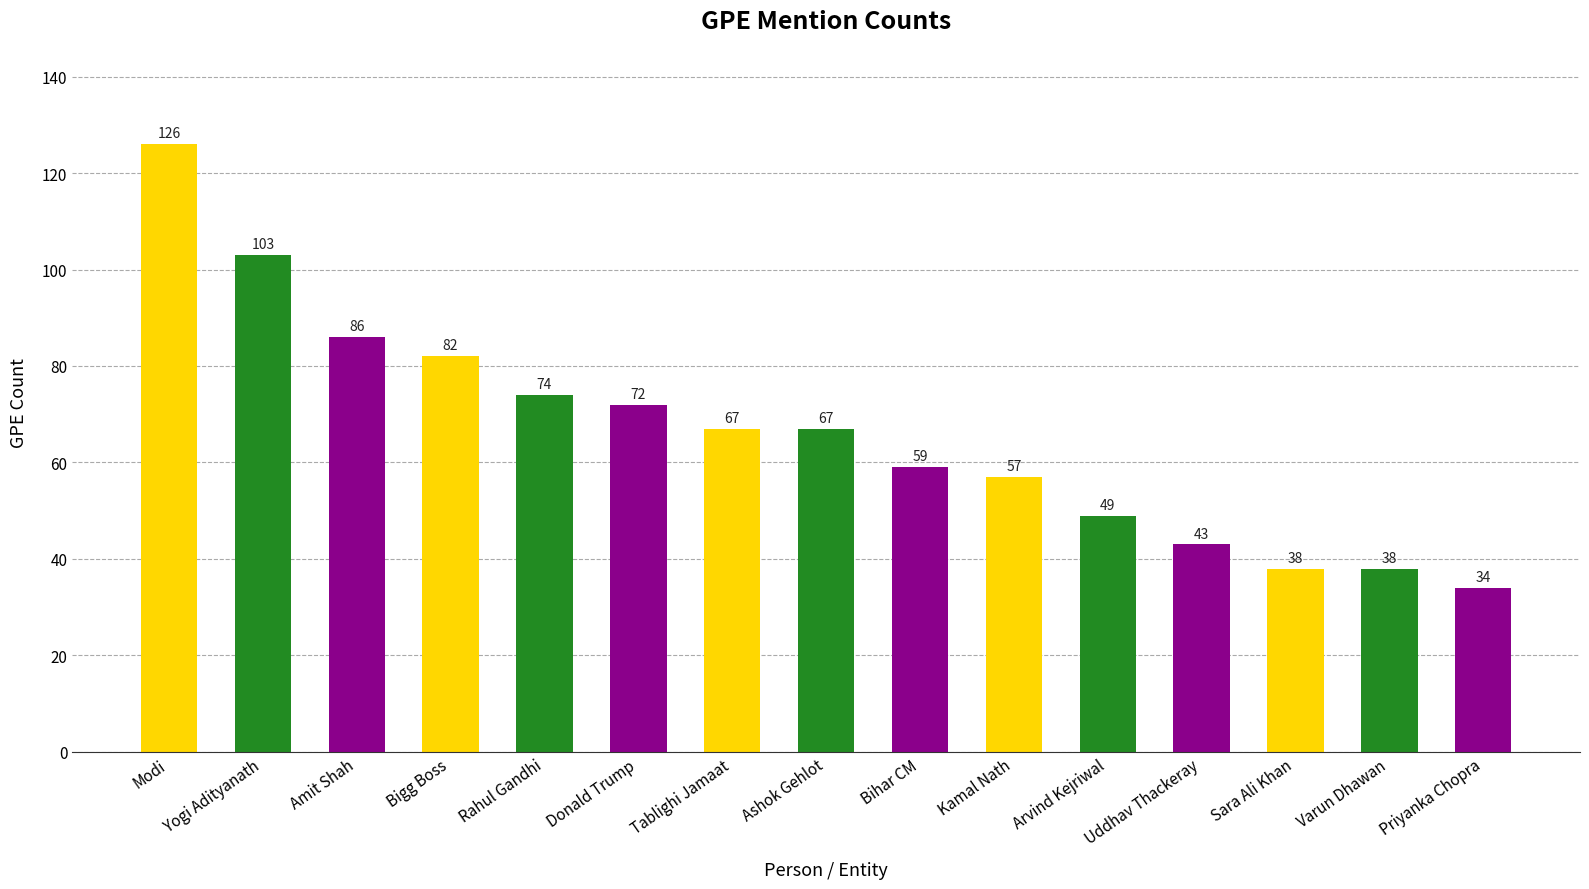

How many values are below 67?

7